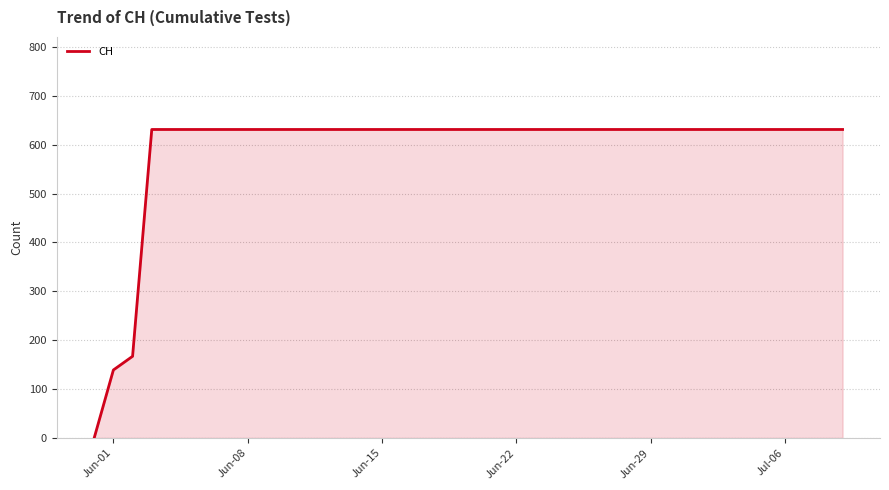

What is the difference between the maximum and minimum values?

631